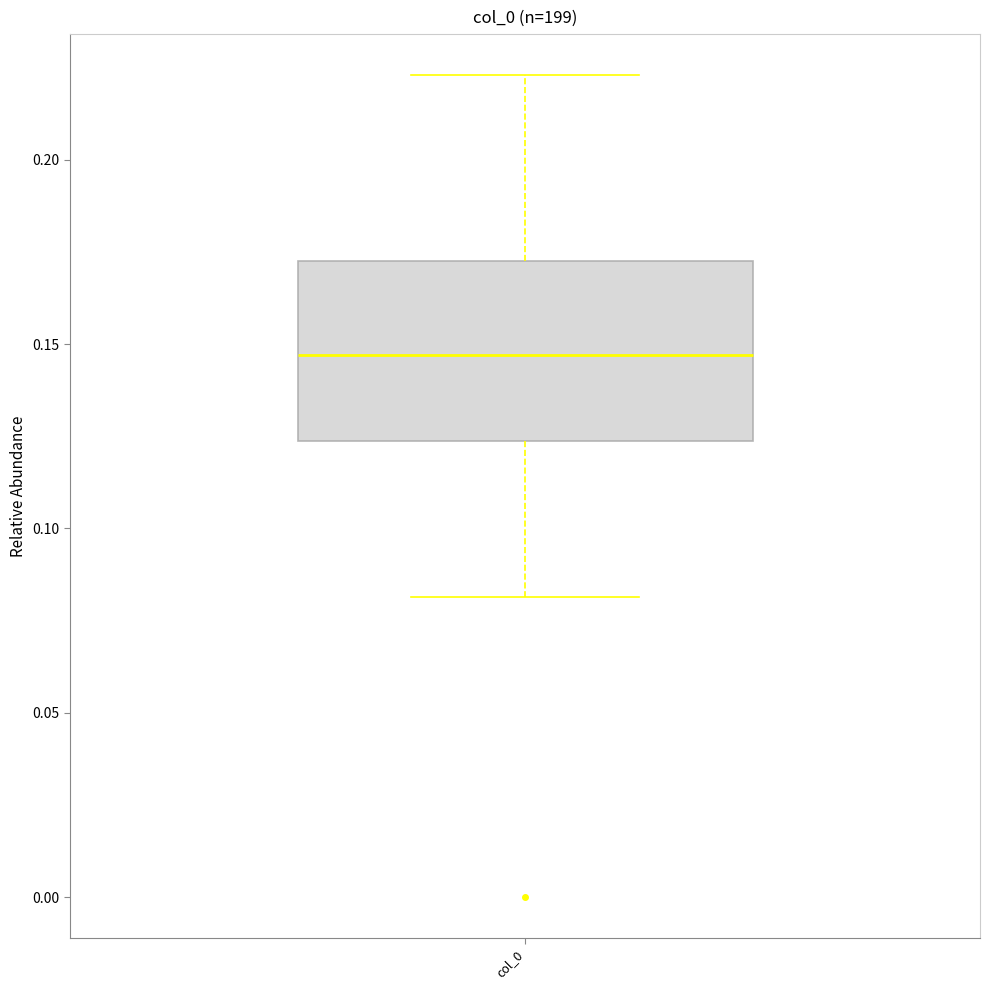

Transcribe this box plot: give where the median line is, the range the box spans, and where the two whiskers end, as read against the y-axis. The values are not printed on the chart, so give them approximately, as read against the axis.

median 0.145, box 0.125 to 0.175, whiskers 0.080 to 0.225